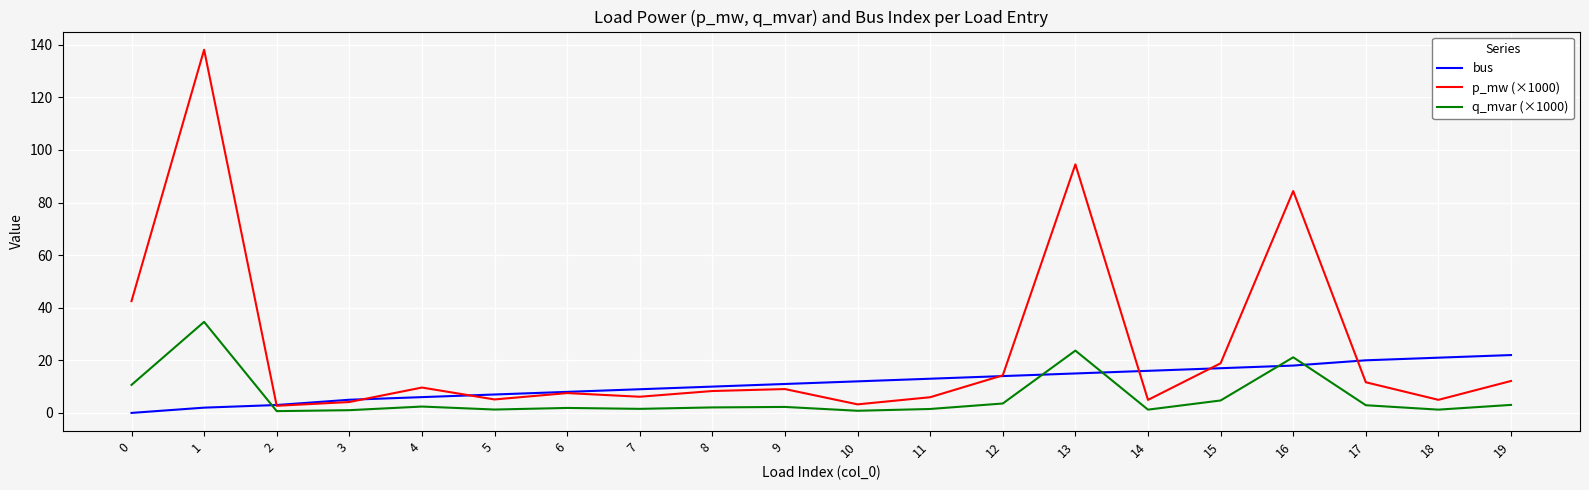

What is the minimum value for q_mvar (×1000)?

0.7